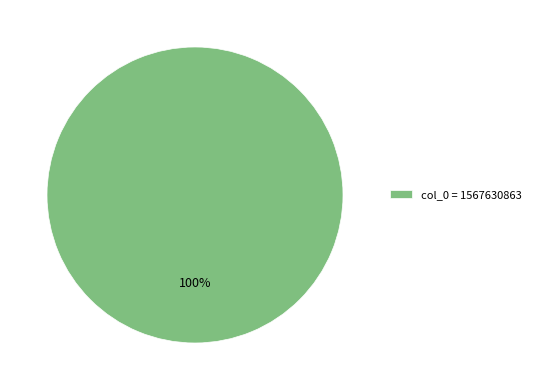

Is it true that col_0 = 1567630863 is 100% of the pie?

True